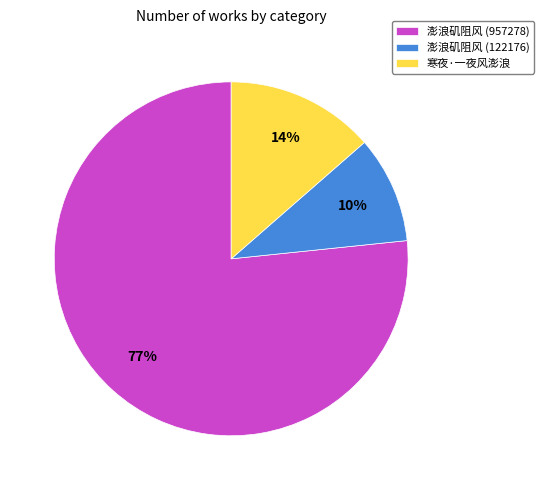

Between 澎浪矶阻风 (957278) and 寒夜·一夜风澎浪, which is larger?

澎浪矶阻风 (957278)